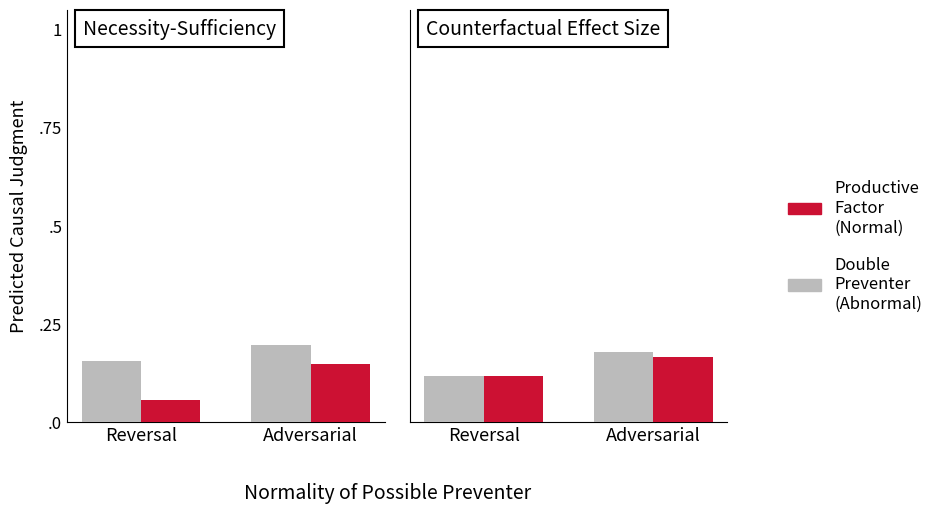

What are all the series names shown in the legend?

Double Preventer (Abnormal), Productive Factor (Normal)